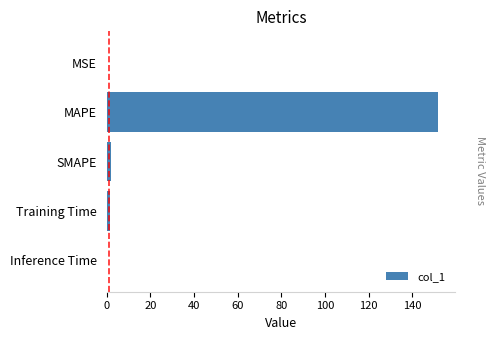

Between MAPE and MSE, which is larger?

MAPE